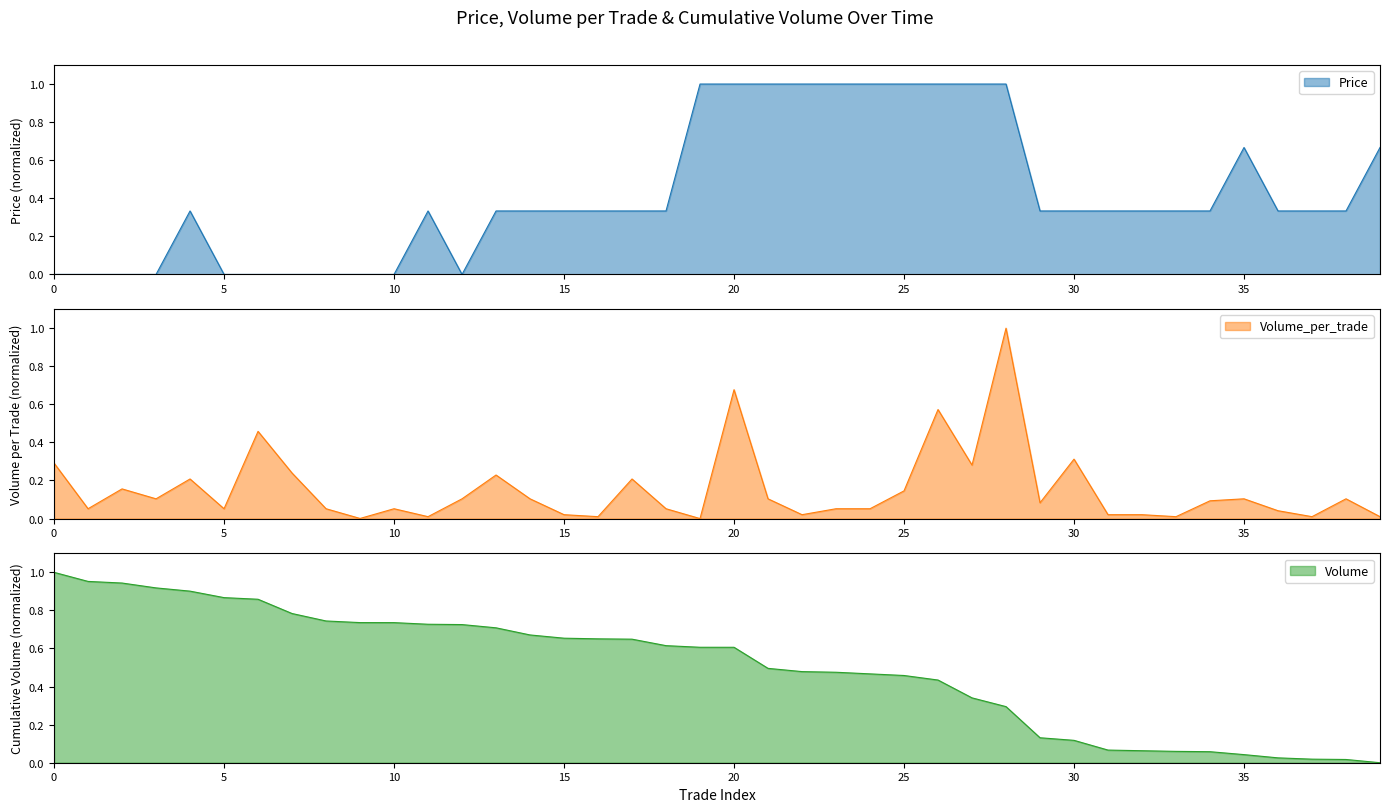

How many lines are shown in the chart?

3